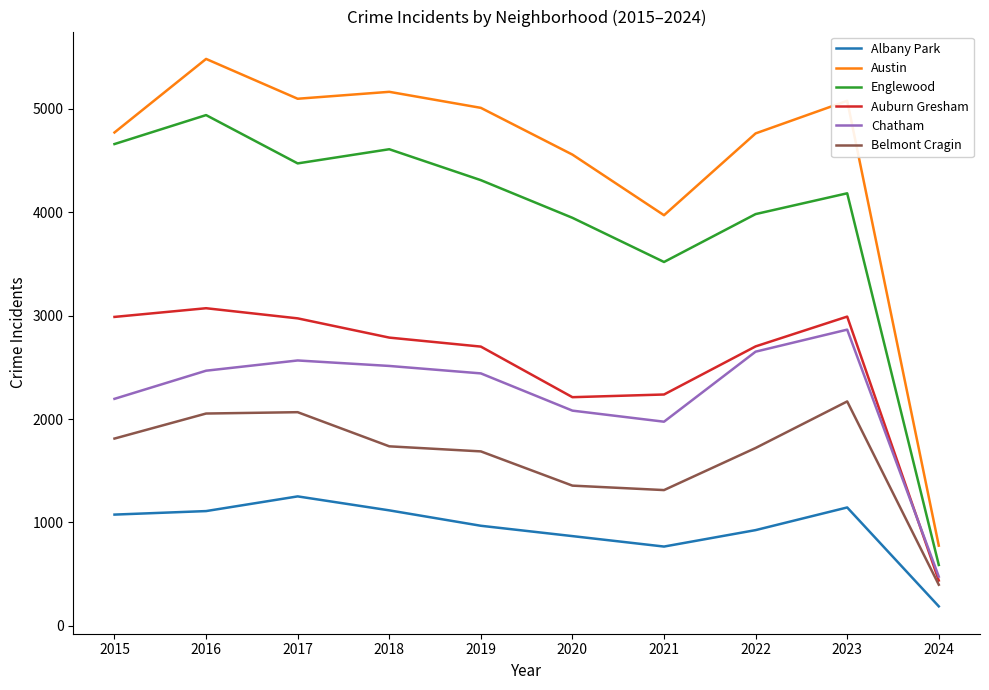

Rank the series at 2016 from highest to lowest value.

Austin, Englewood, Auburn Gresham, Chatham, Belmont Cragin, Albany Park